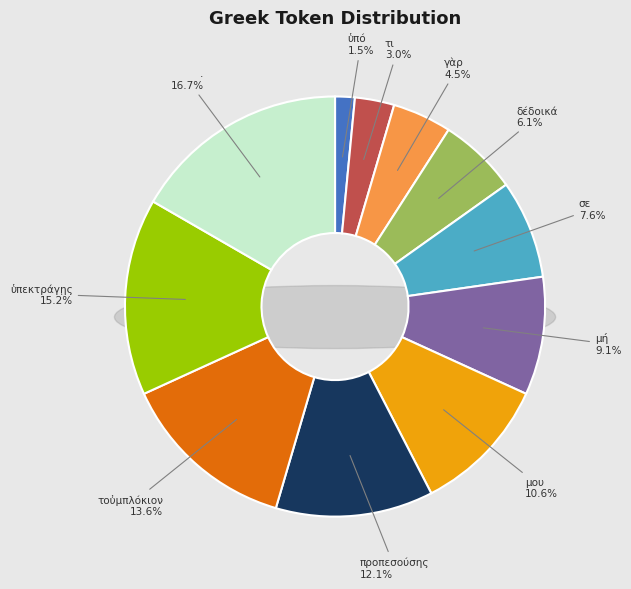

What is the smallest slice in the pie chart?

ὑπό